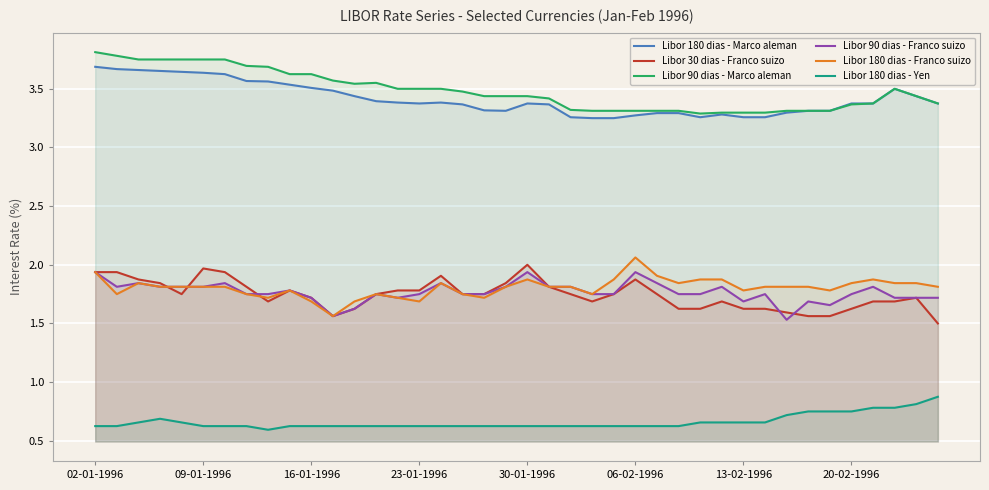

True or false: Libor 180 dias - Franco suizo and Libor 180 dias - Marco aleman cross at least once.

False